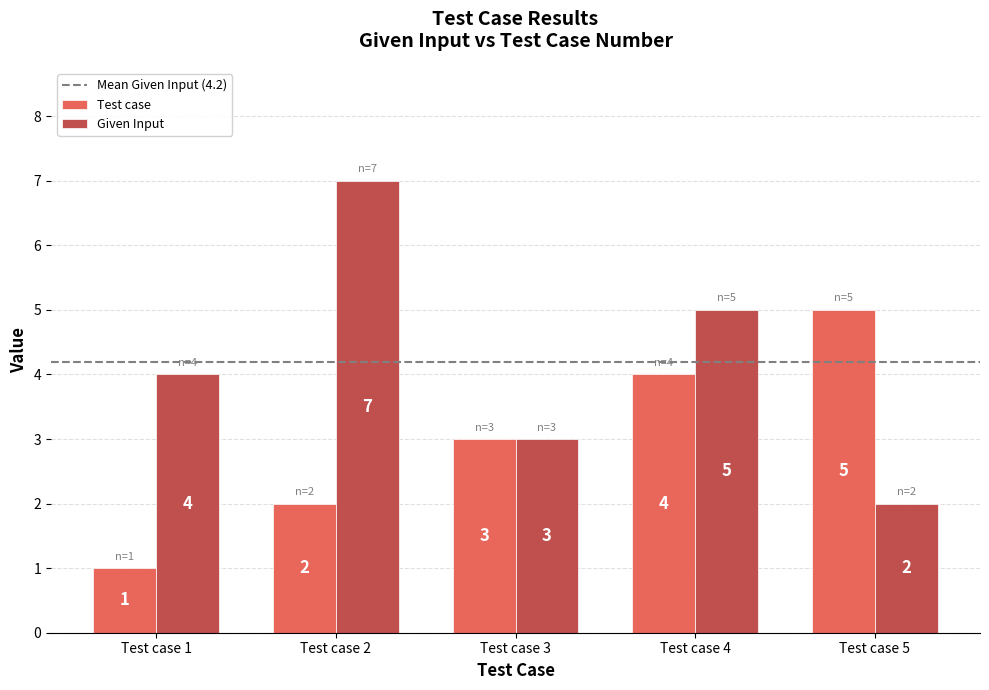

What value does the Given Input series have at Test case 4?

5